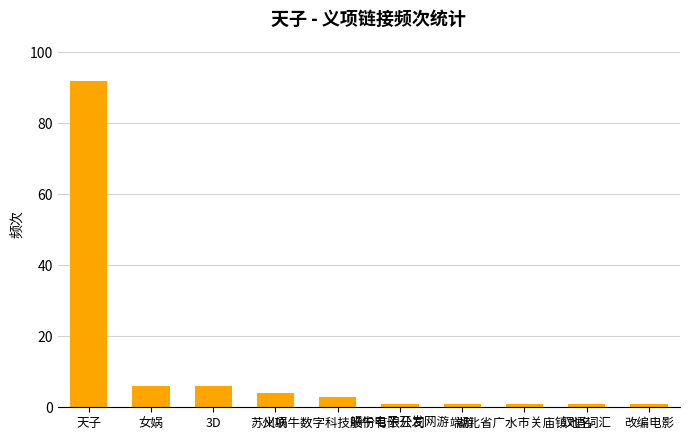

What is the maximum value shown in the chart?

92